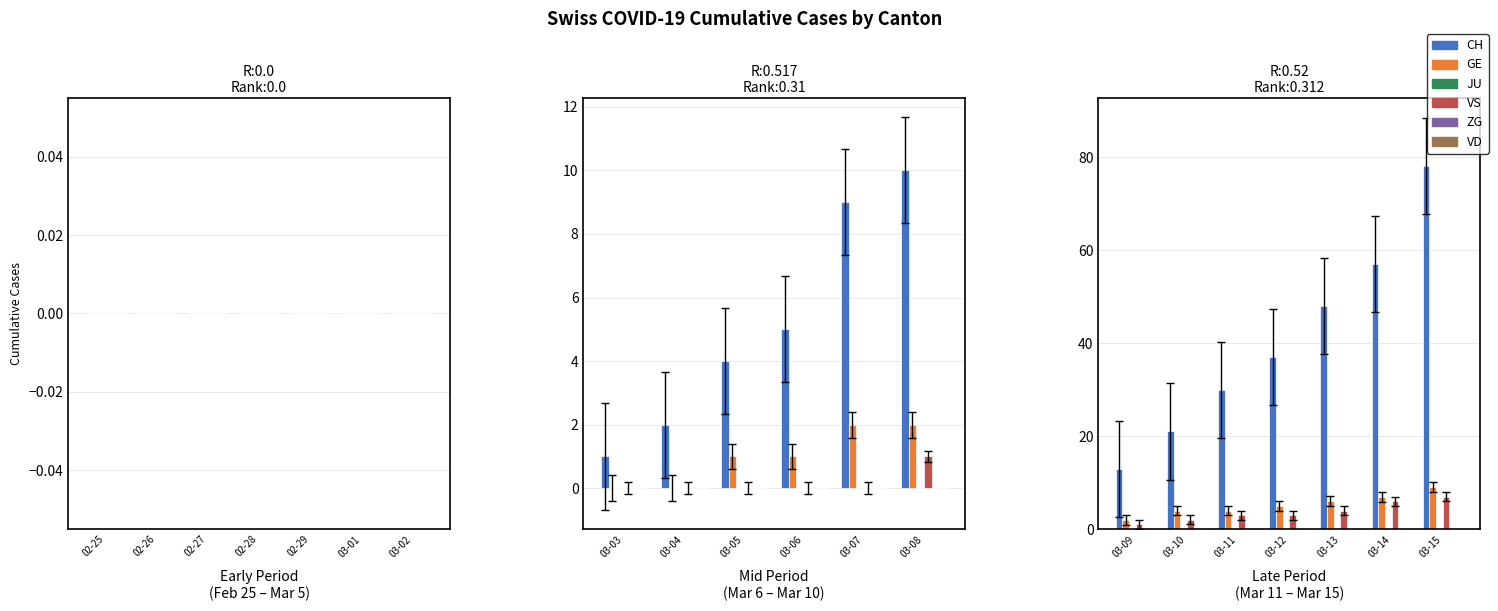

What is the difference between the maximum and minimum values in the GE series?

7